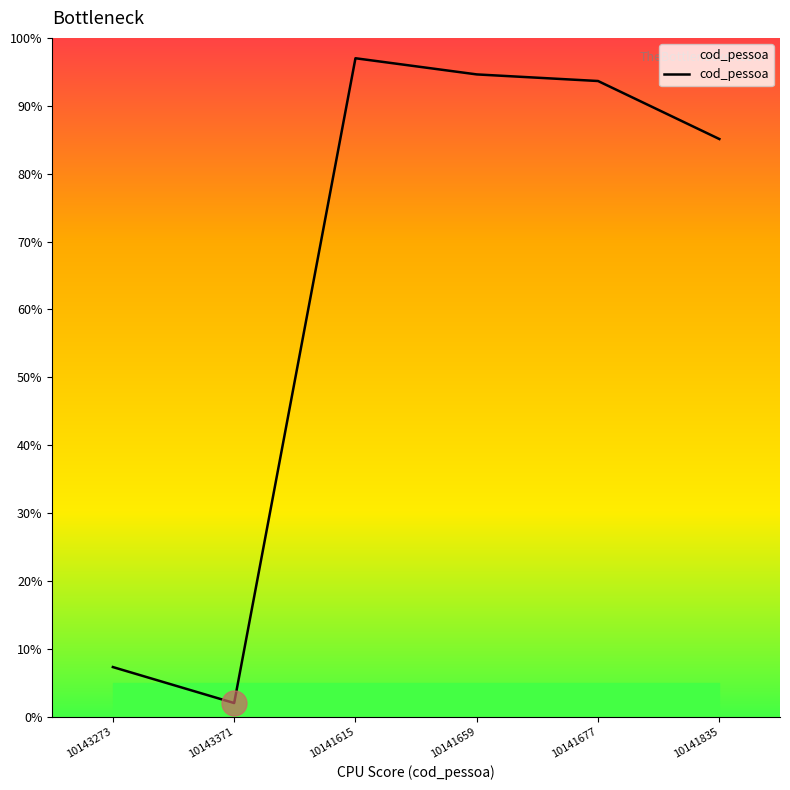

At which category does the data reach its first local valley?

10143371